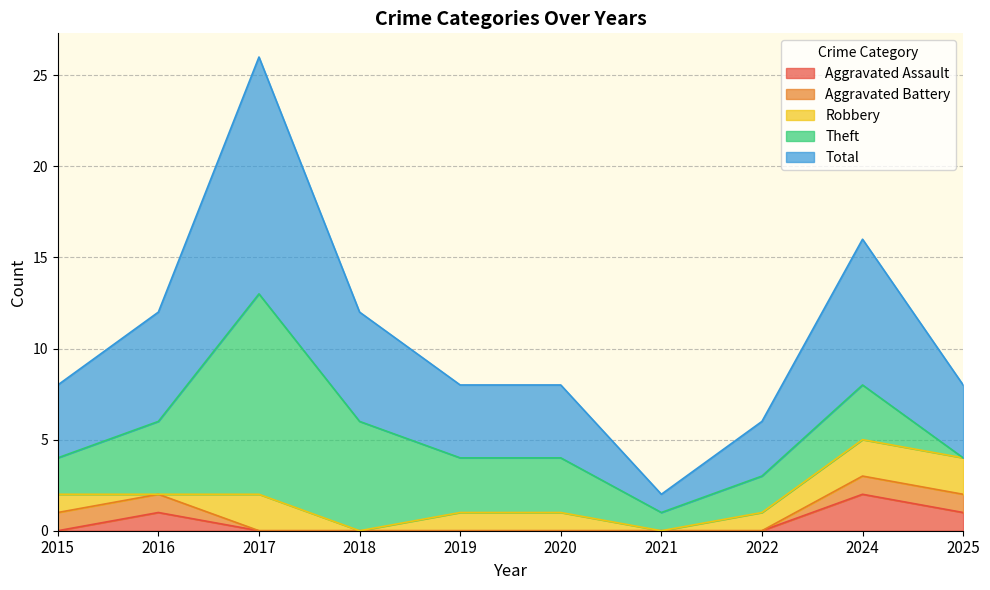

True or false: Aggravated Battery has more than 2 interior local peaks.

False